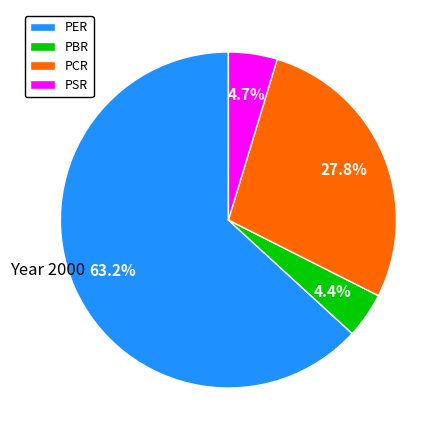

How many segments does this pie chart have?

4